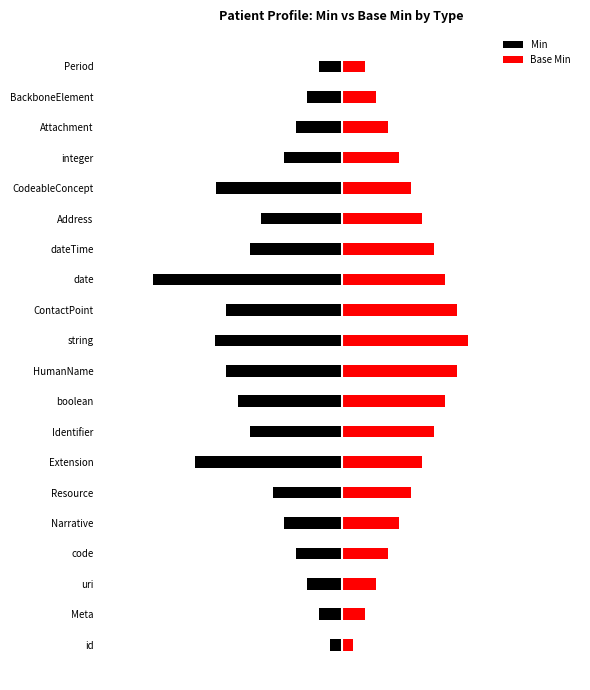

How many bars are there in each group?

2